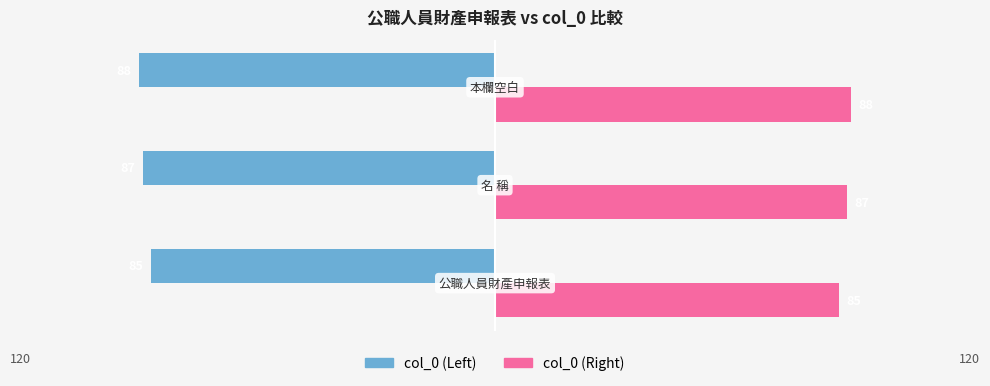

At how many categories does at least one series exceed 15?

3